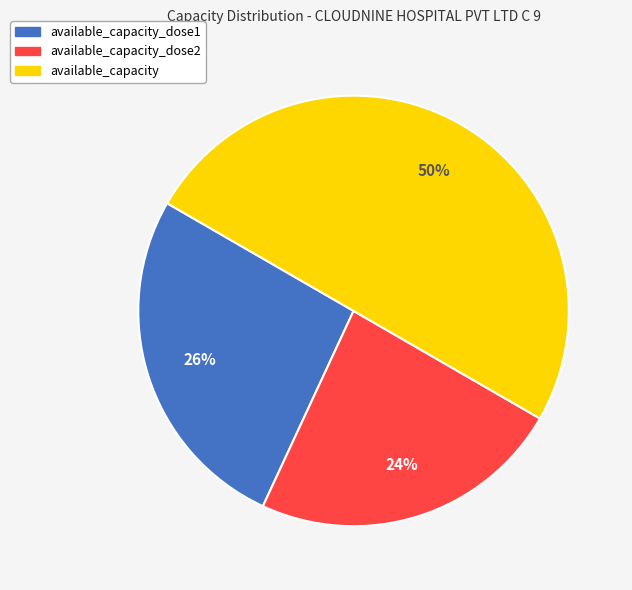

To the nearest percent, what is the average slice percentage?

33%